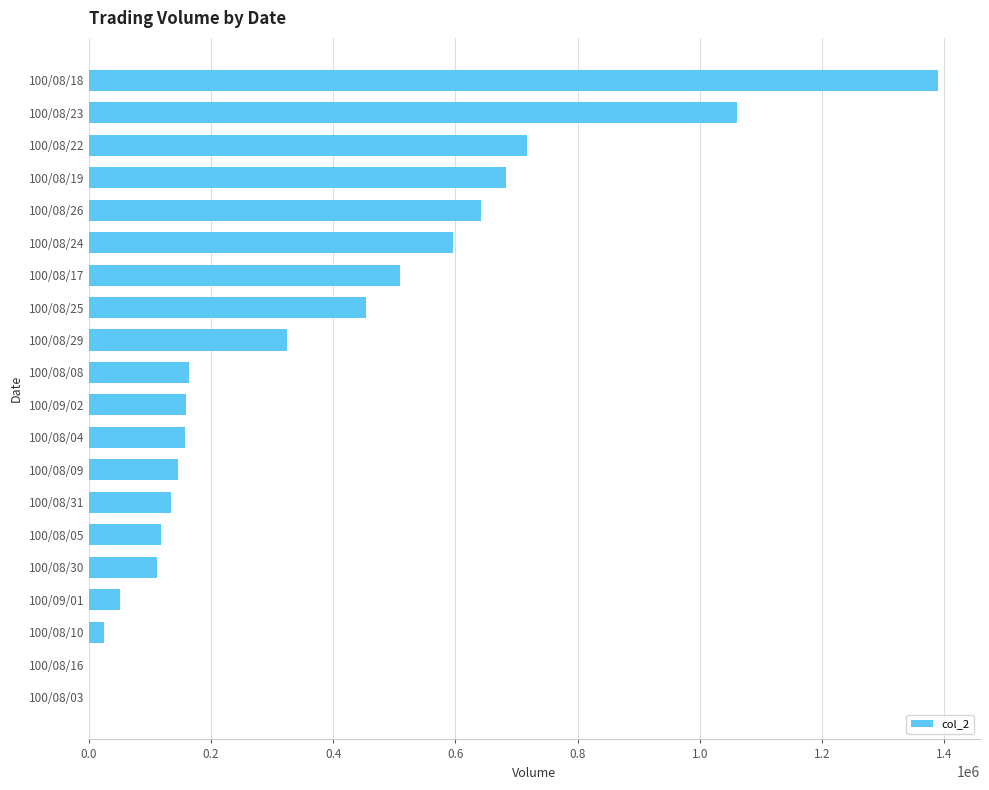

How many categories are shown in the chart?

20